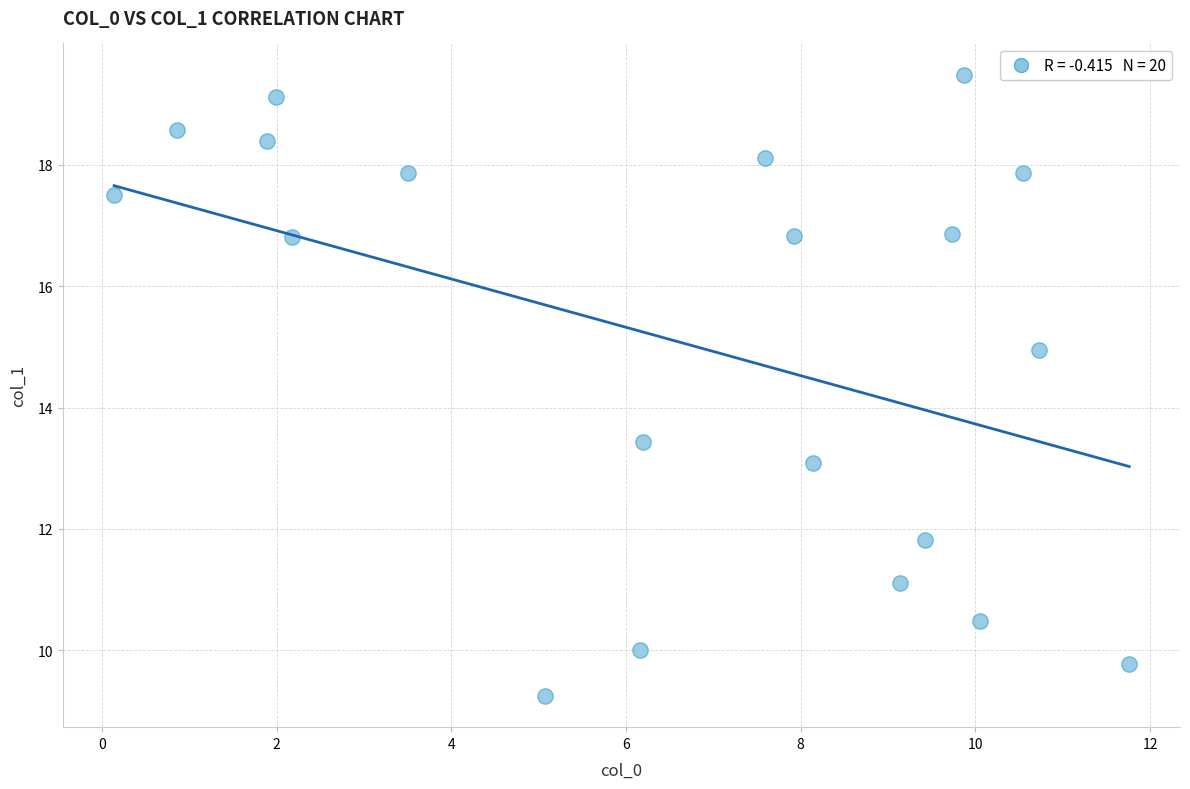

What Y value in the scatter plot is closest to 14?

13.4